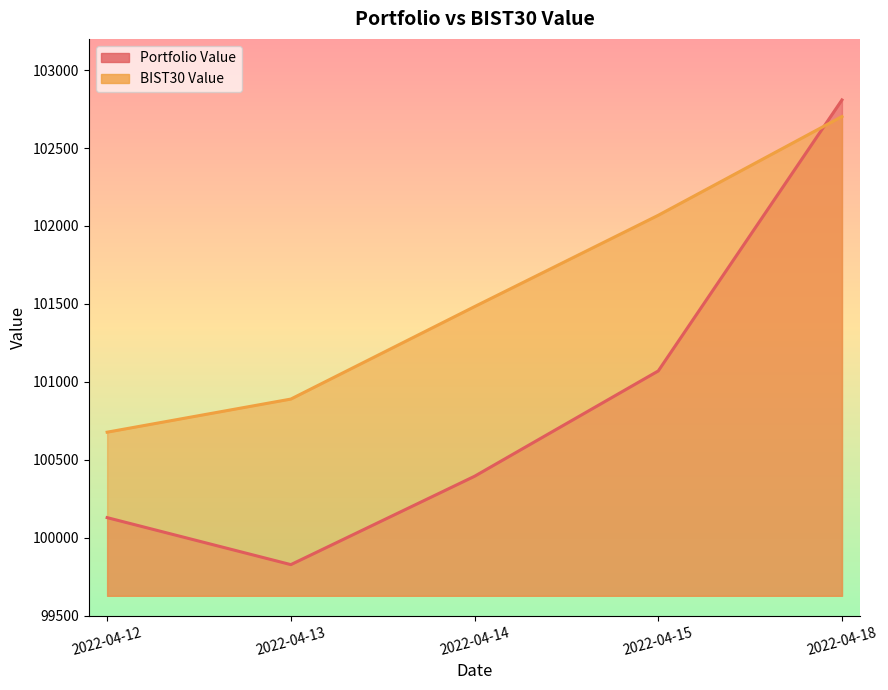

What is the approximate value of BIST30 Value at 2022-04-18?

102701.9